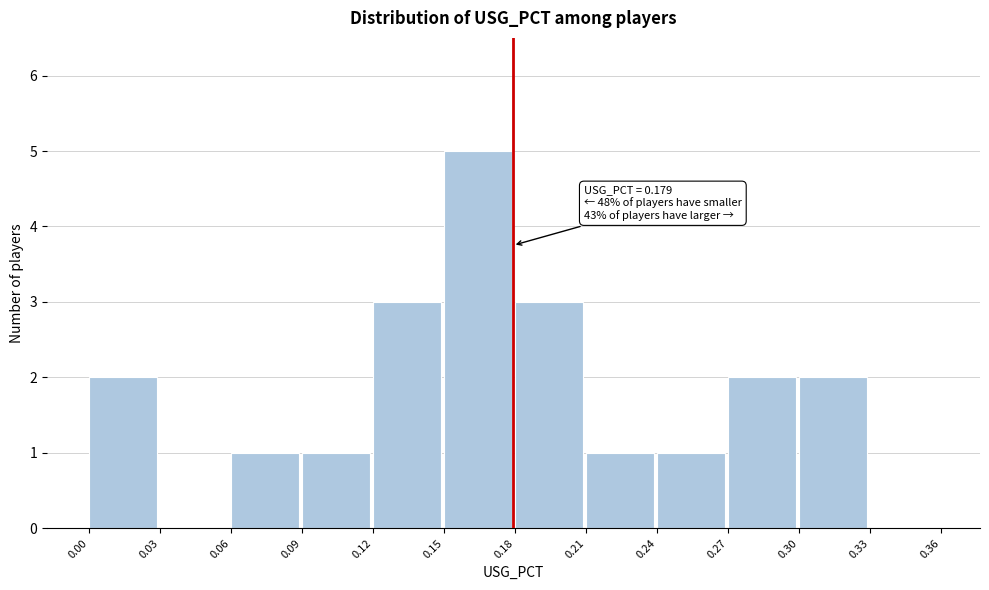

Which range on the x-axis has the tallest bar?

0.15 to 0.18